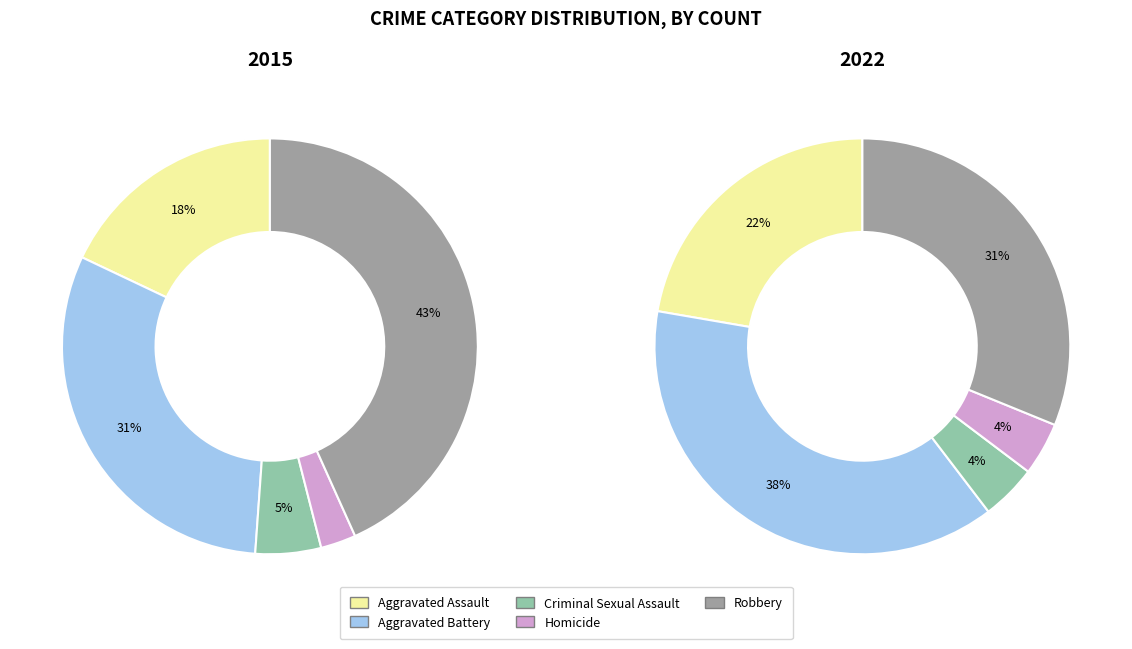

To the nearest percent, what percentage of the pie is Homicide?

4%